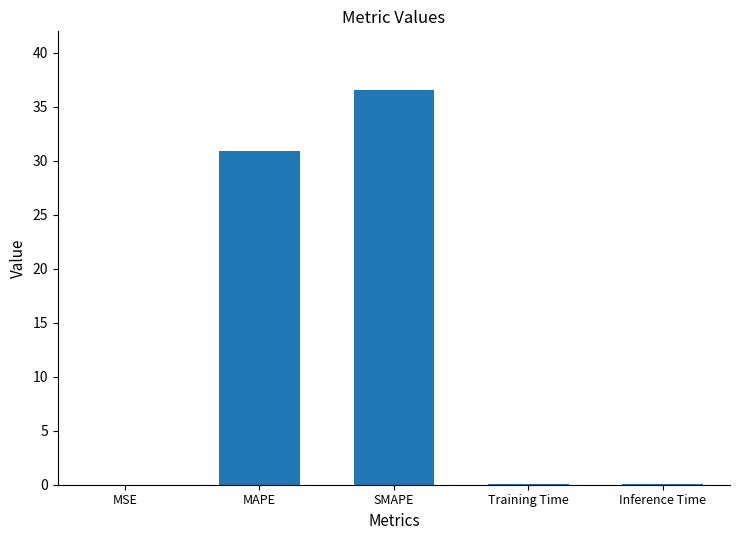

Are the bars horizontal?

No